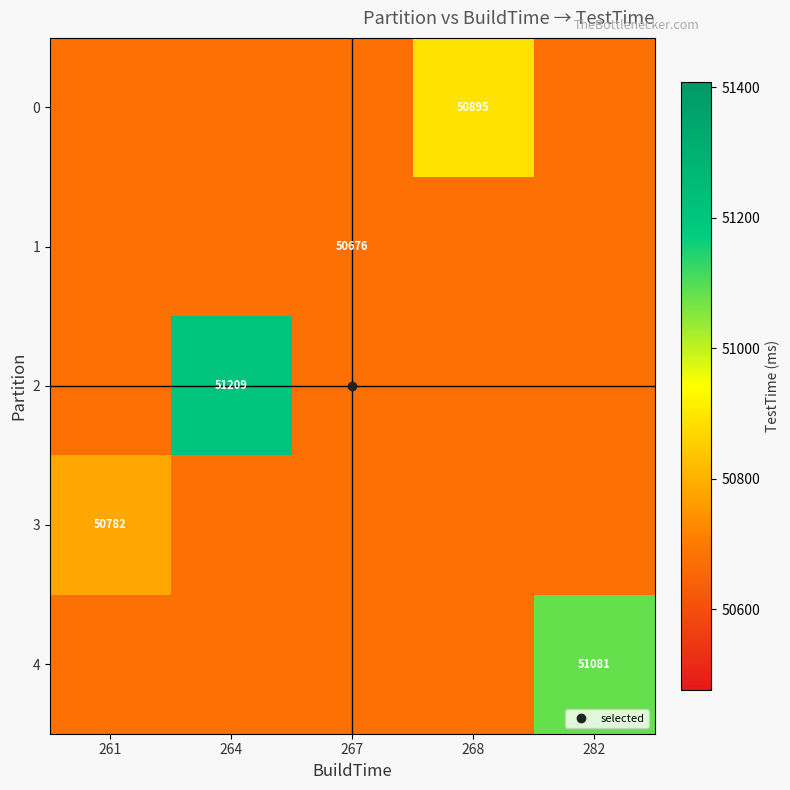

What is the maximum value shown in the chart?

51209